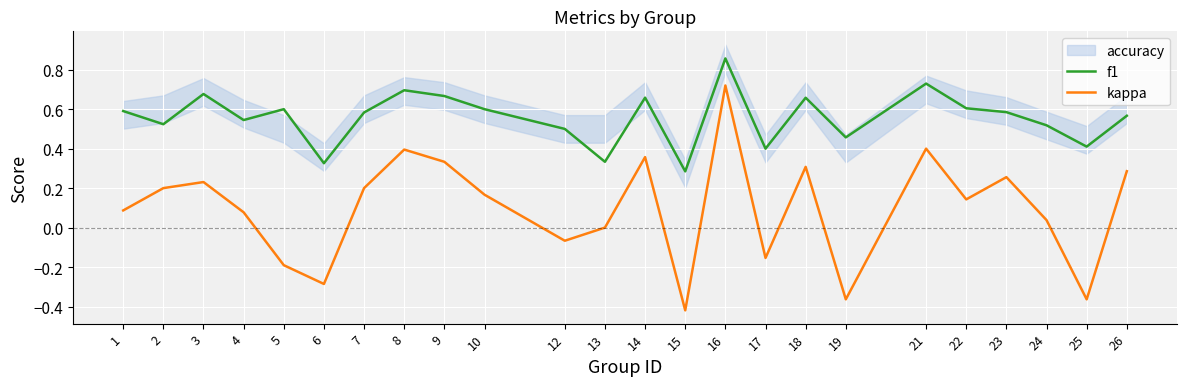

Where is f1 nearest to the value 0?

15